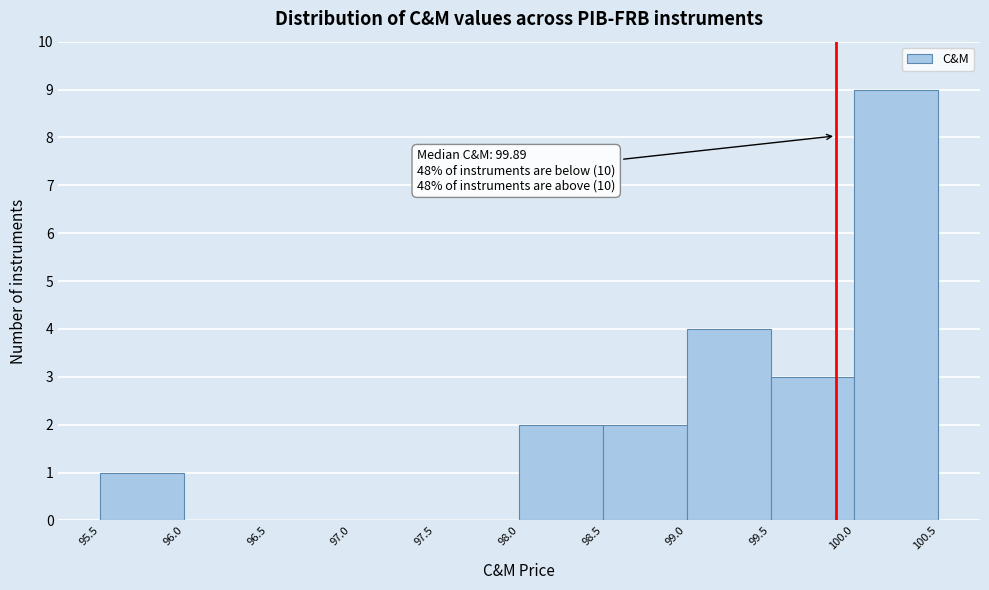

Over which range of the x-axis is the bar tallest?

100.0 to 100.5